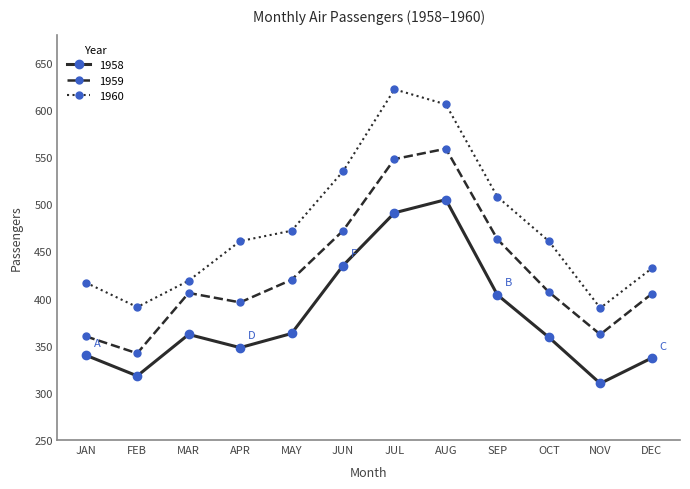

What is the difference between the maximum and minimum values in the 1959 series?

217